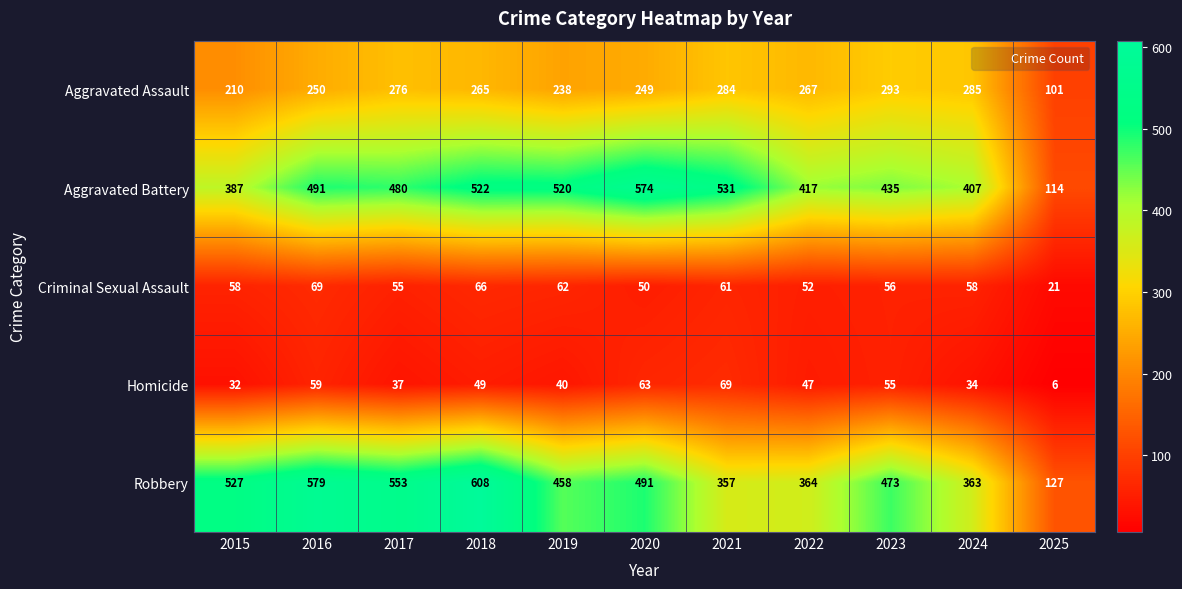

What is the difference between the second highest and minimum values in the Aggravated Assault series?

184